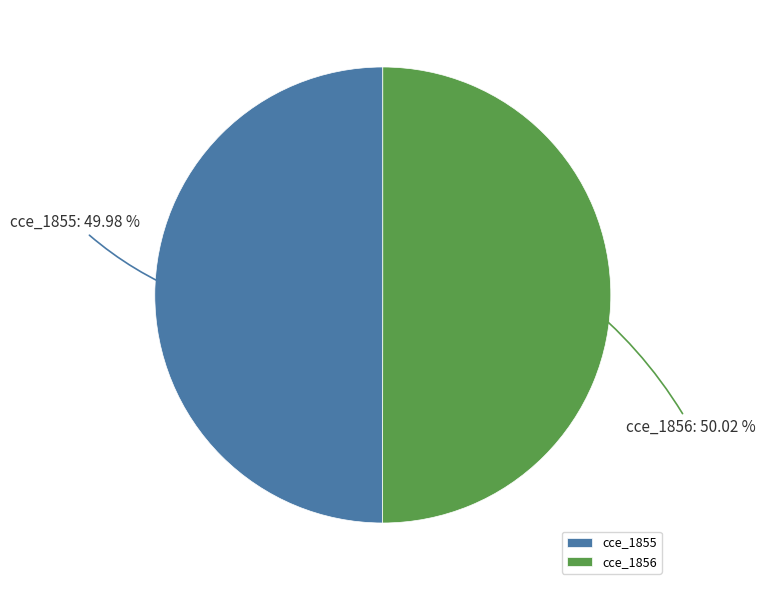

Approximately how many times larger is the value at cce_1855 compared to cce_1856?

1.0